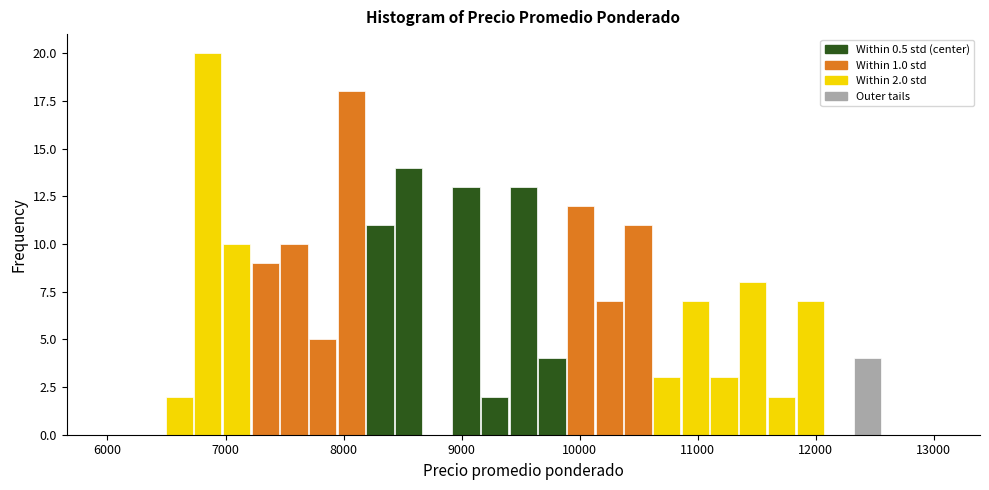

Read against the x-axis, roughly where is the centre of the tallest bar?

6900